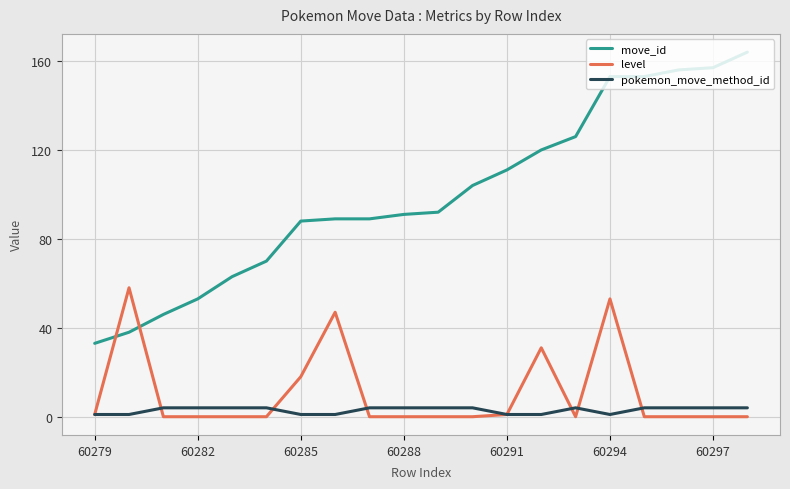

Which series has the largest total across all categories?

move_id